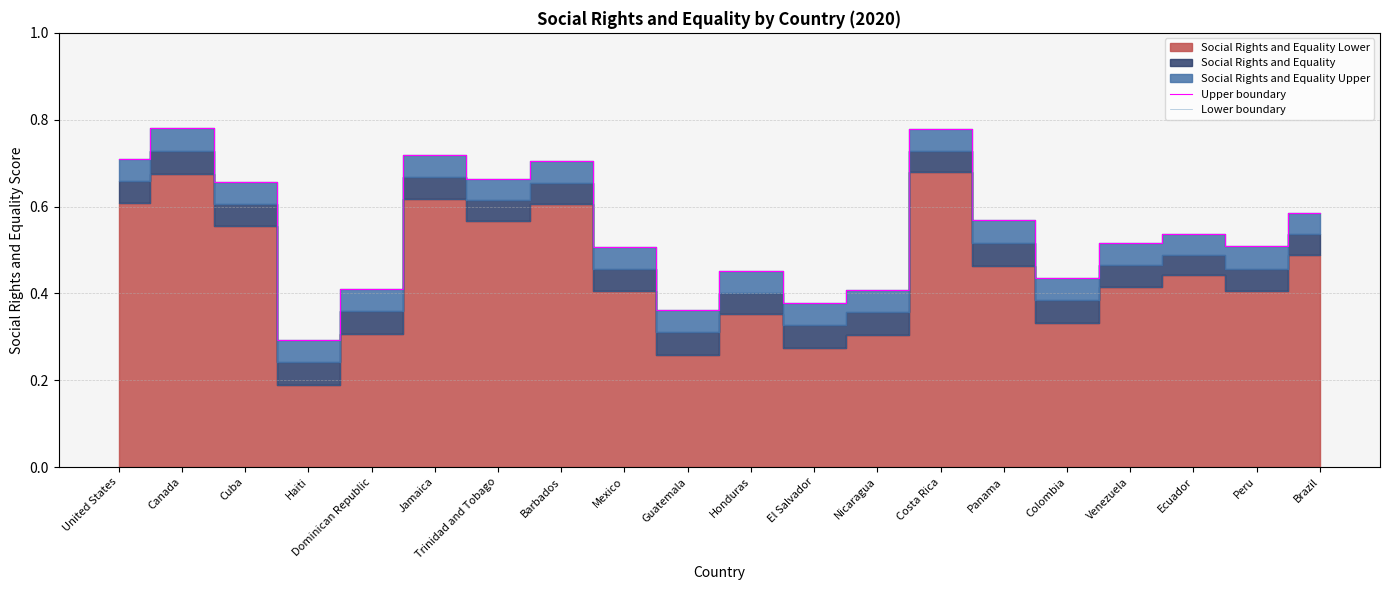

Where is the first local minimum for Lower boundary?

Haiti